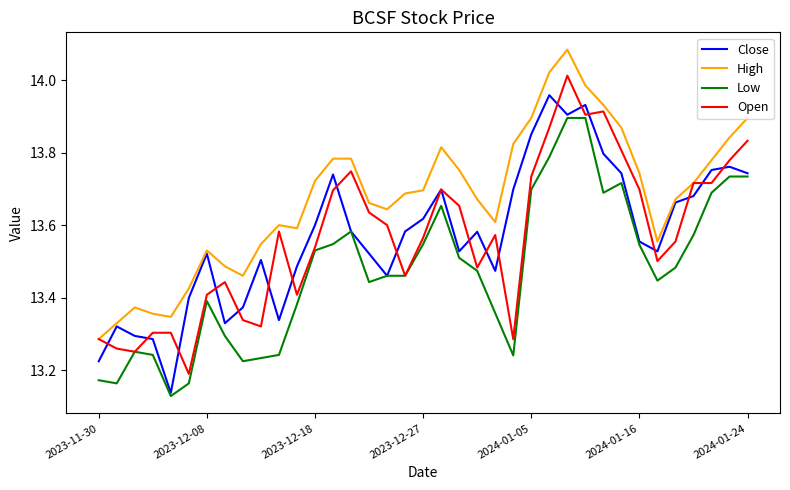

Which series has the largest total across all categories?

High